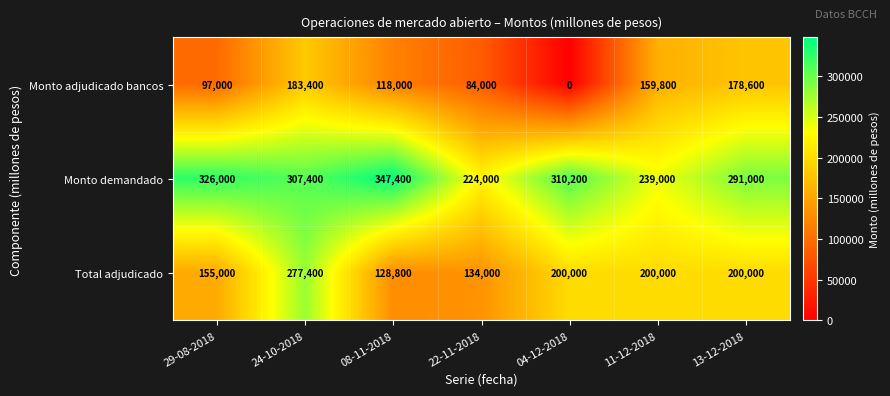

Where is Monto demandado nearest to the value 285700?

13-12-2018